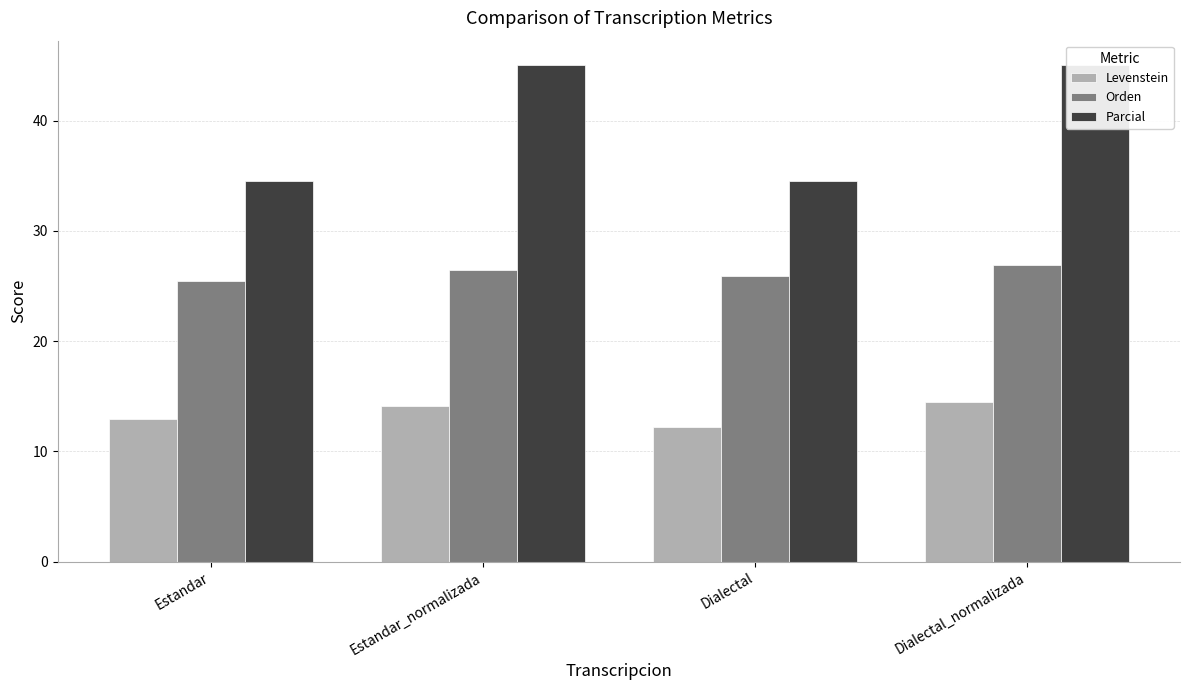

Reading left to right, transcribe all the data shown in this chart.

Levenstein: Estandar=13.0	Estandar_normalizada=14.1	Dialectal=12.3	Dialectal_normalizada=14.4
Orden: Estandar=25.5	Estandar_normalizada=26.4	Dialectal=25.9	Dialectal_normalizada=26.9
Parcial: Estandar=34.5	Estandar_normalizada=45.0	Dialectal=34.5	Dialectal_normalizada=45.0